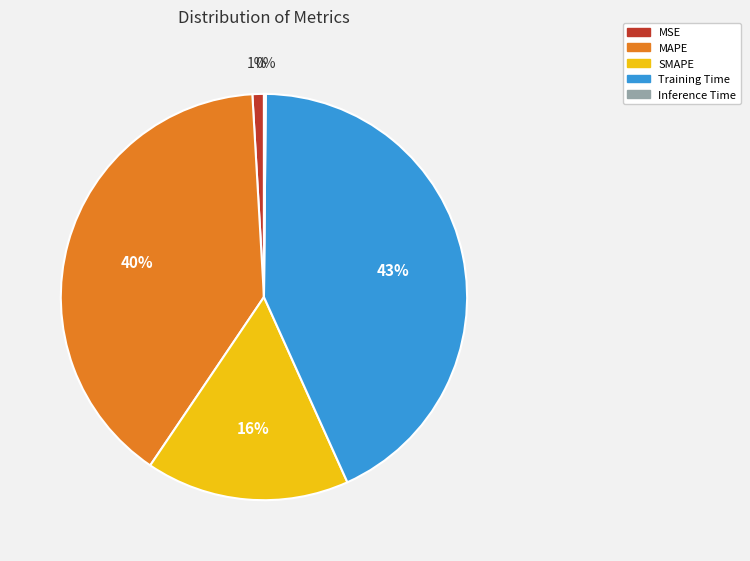

Is MSE the majority of the pie?

No